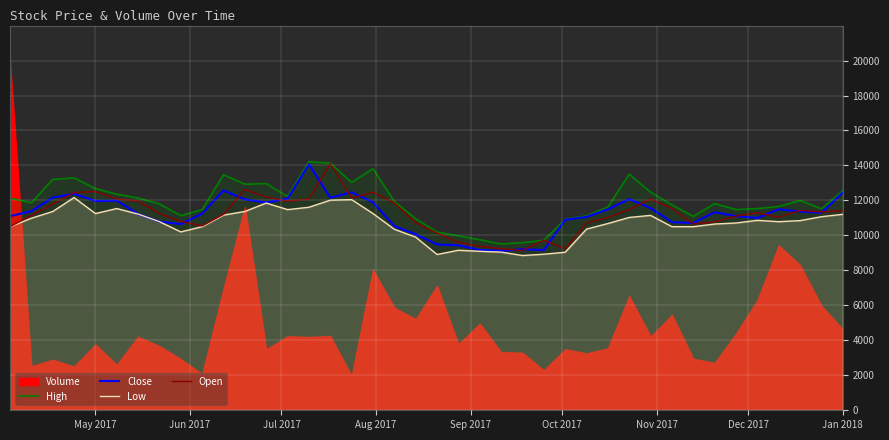

True or false: Low has a value of 11205.0 at Jan 2018.

True